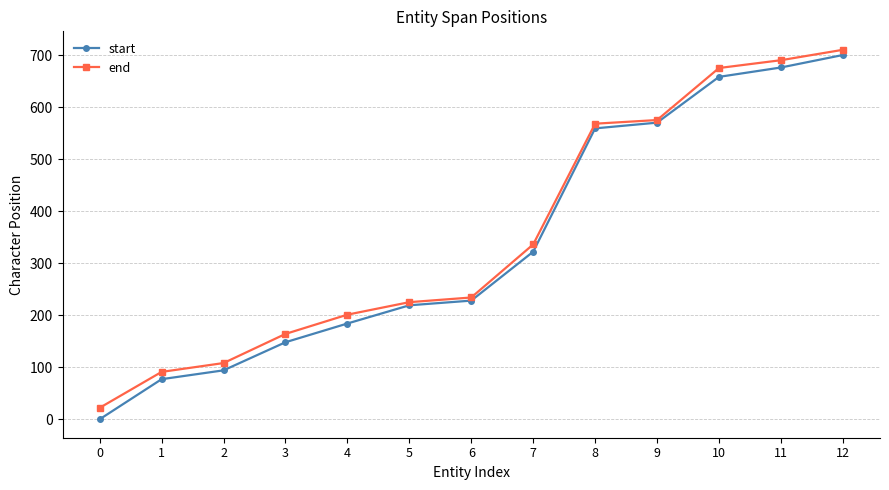

Reading right to left, transcribe all the data shown in this chart.

start: 12=700	11=676	10=658	9=570	8=559	7=322	6=228	5=219	4=184	3=148	2=94	1=77	0=0
end: 12=710	11=690	10=675	9=575	8=568	7=336	6=234	5=225	4=201	3=164	2=108	1=91	0=22